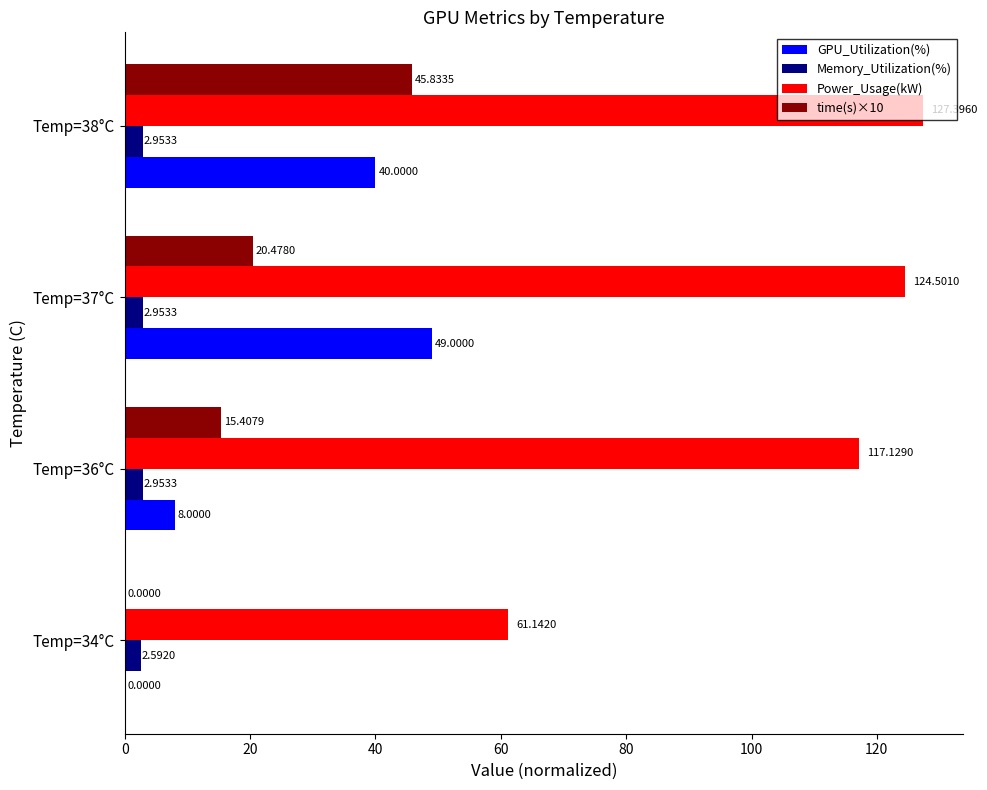

What is the sum of the Power_Usage(kW) values at Temp=36°C and Temp=37°C?

241.6